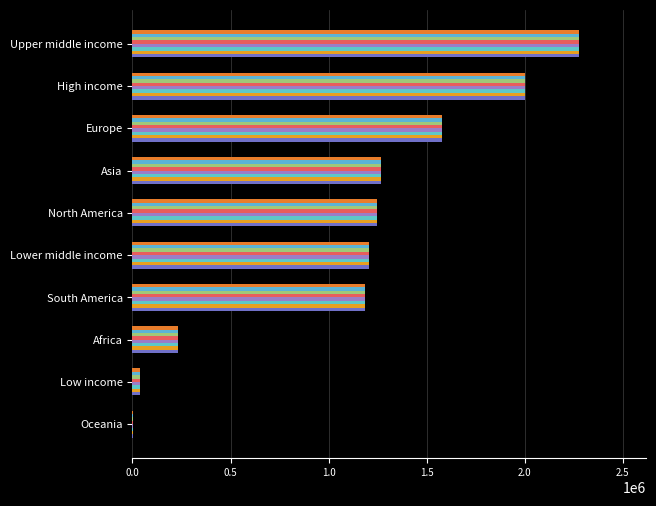

How many categories are shown in the chart?

10